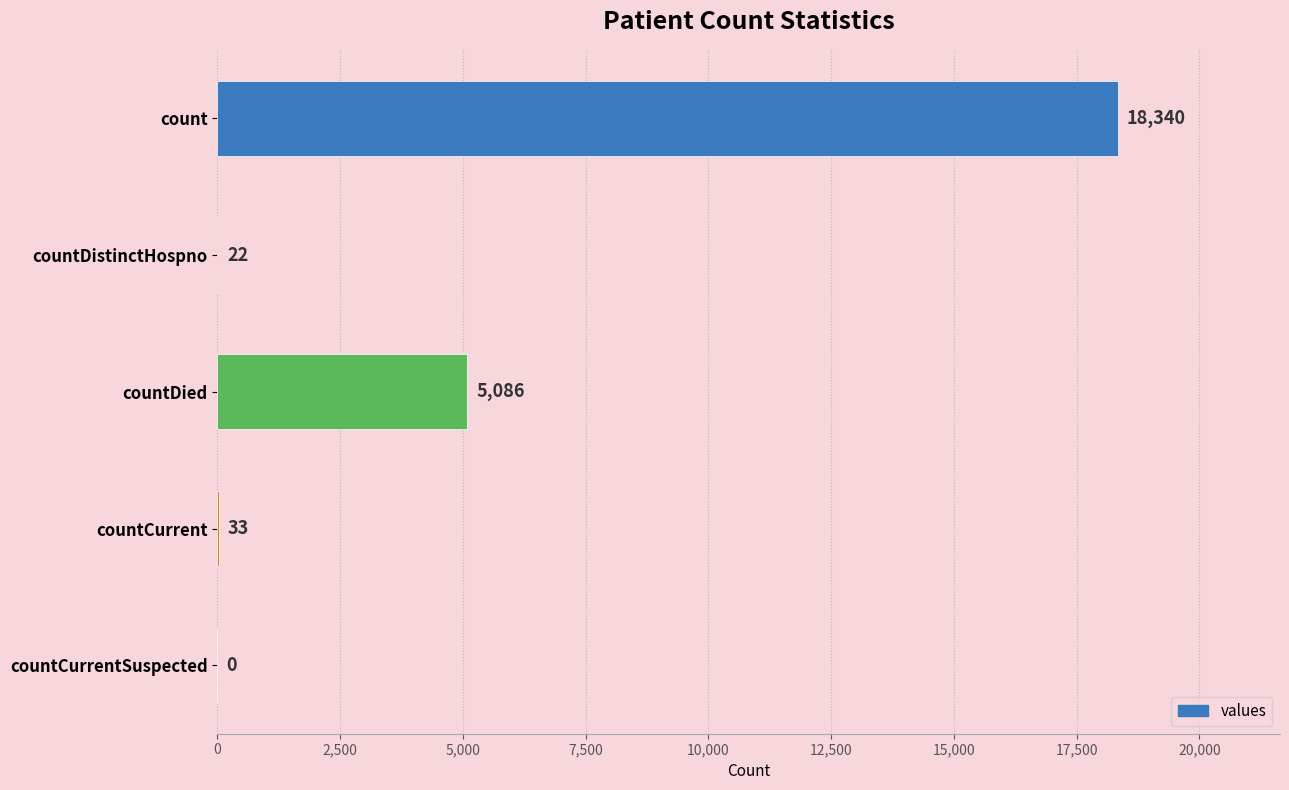

Where is the data nearest to the value 9170?

countDied